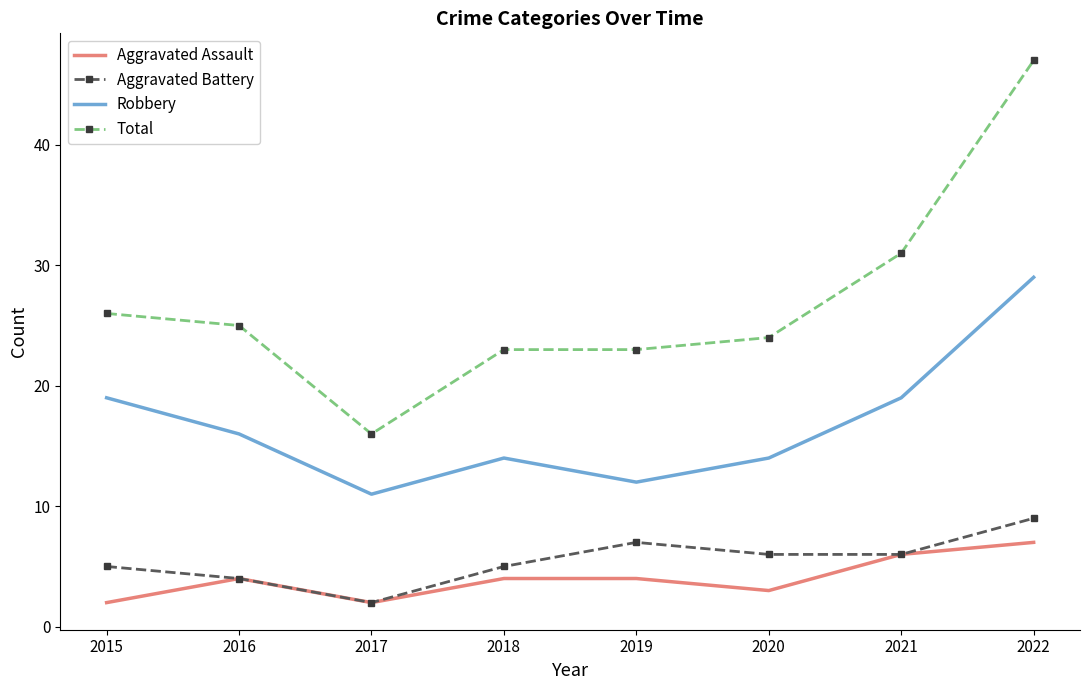

Rank the series by their maximum value, from highest to lowest.

Total, Robbery, Aggravated Battery, Aggravated Assault